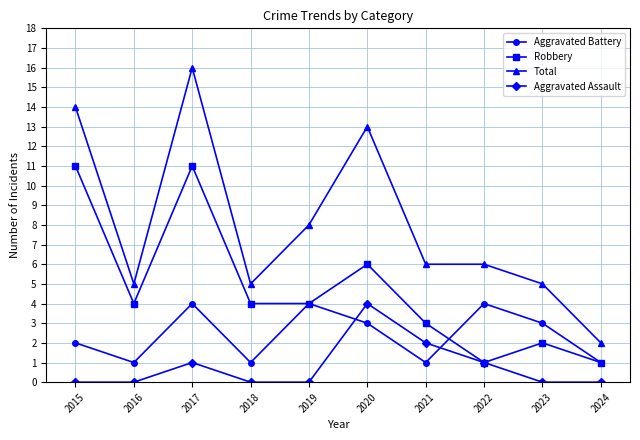

What are all the series names shown in the legend?

Aggravated Battery, Robbery, Total, Aggravated Assault